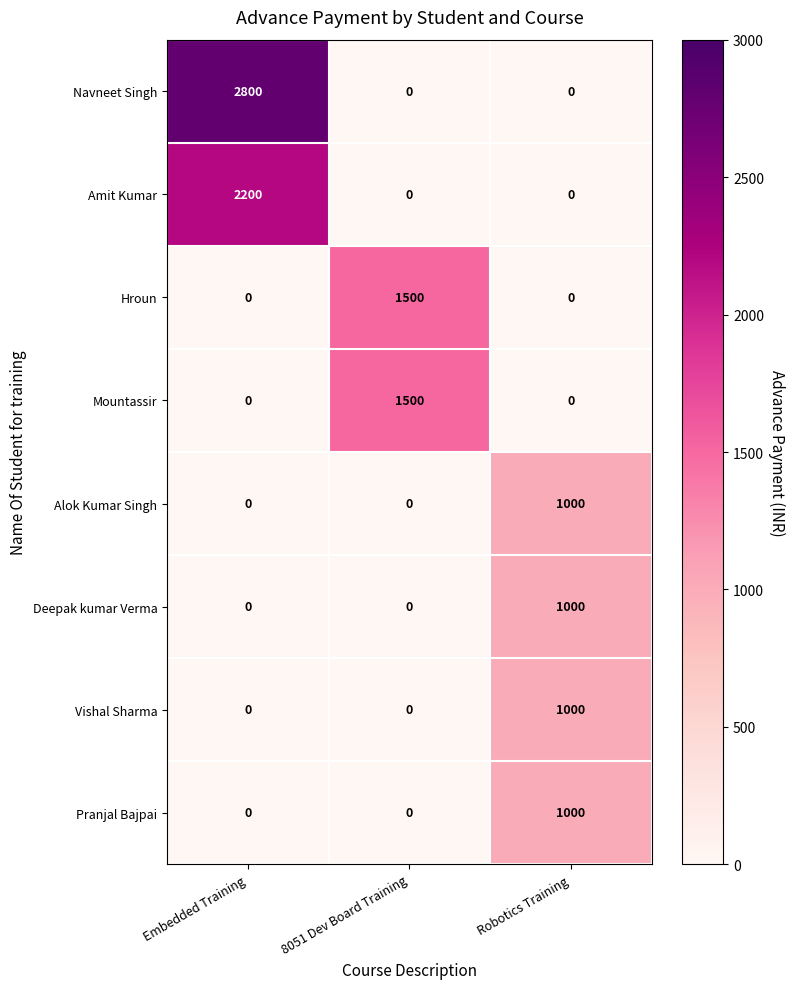

How many data points does each series have?

3